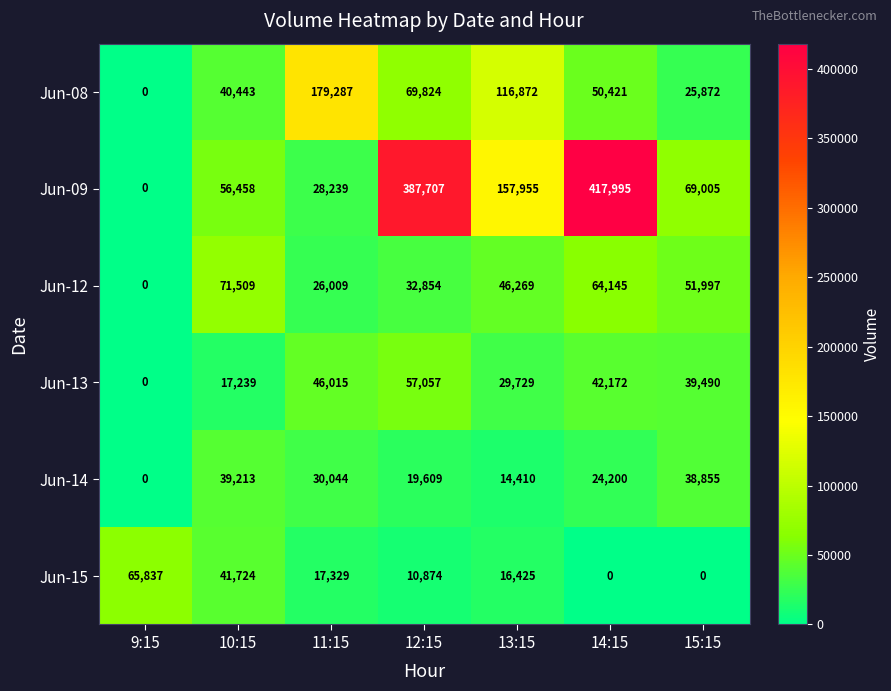

The Jun-09 series shows 56458 at 10:15. True or false?

True